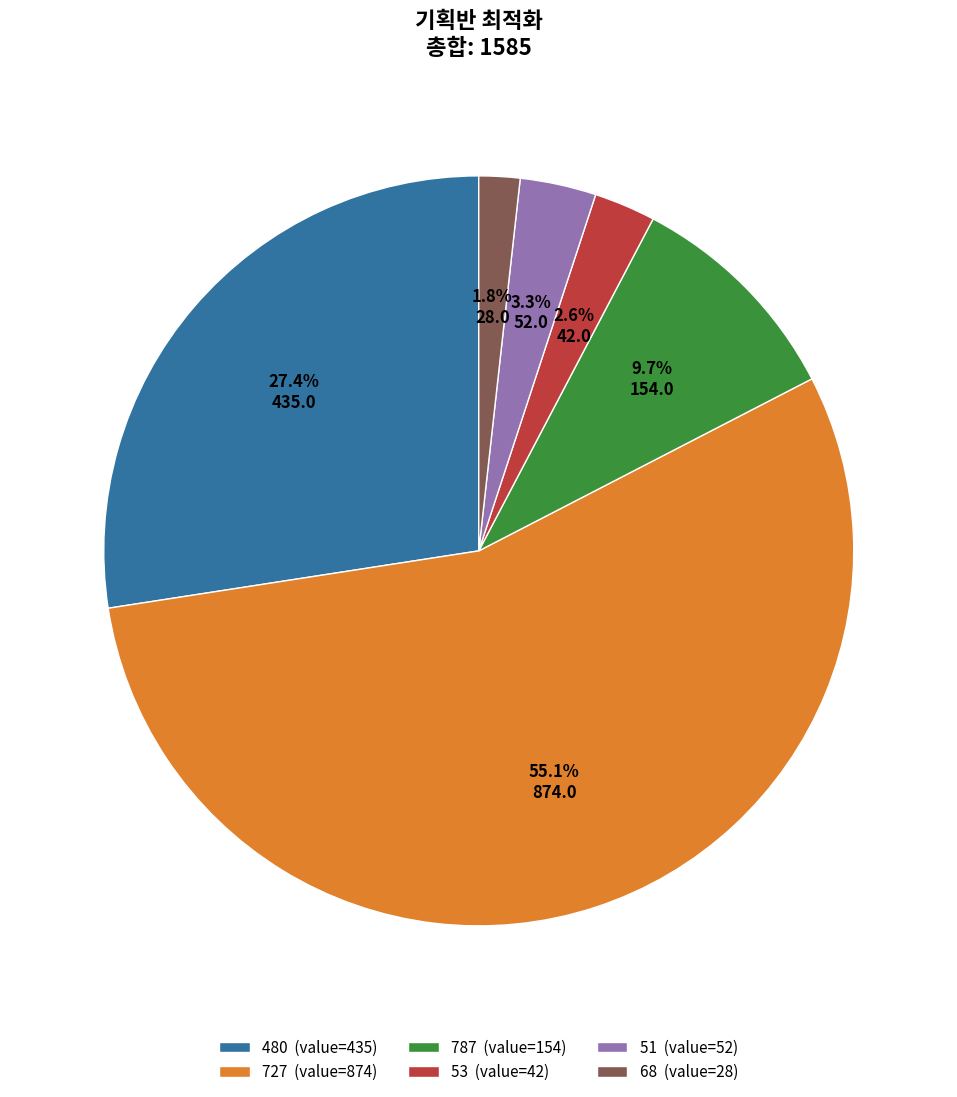

To the nearest percent, what is the difference between the largest and smallest slice percentages?

53%